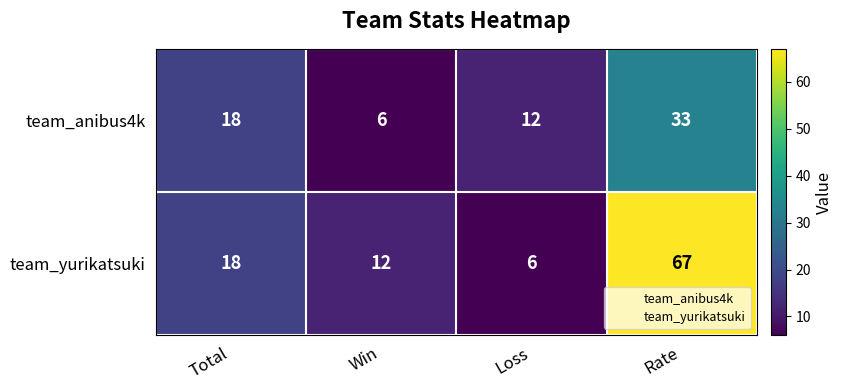

What is the sum of all team_yurikatsuki values?

103